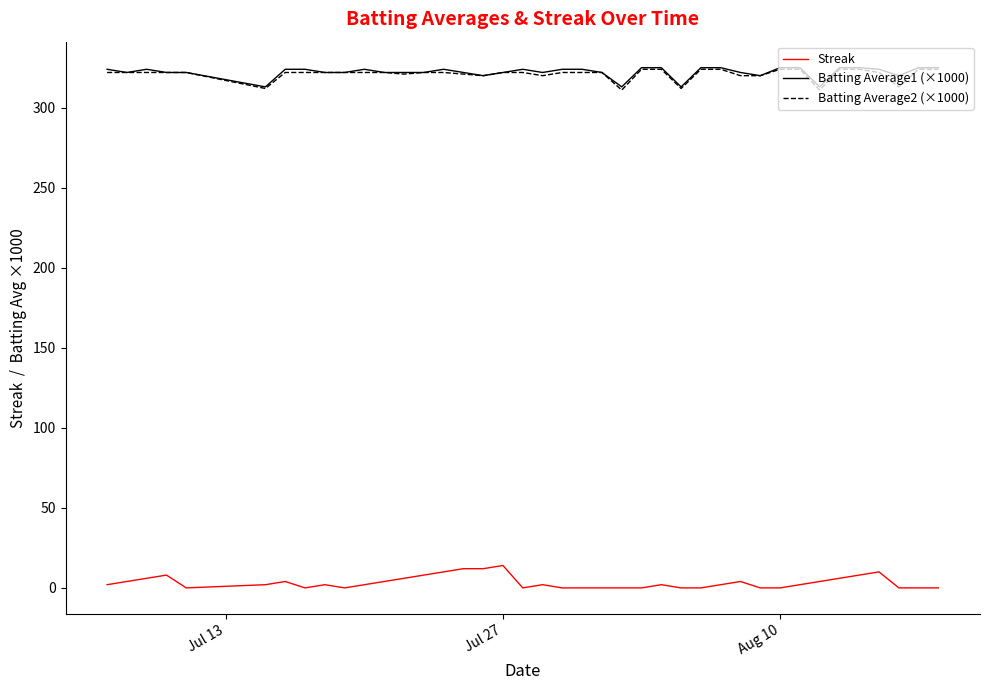

What is the maximum value shown in the chart?

325